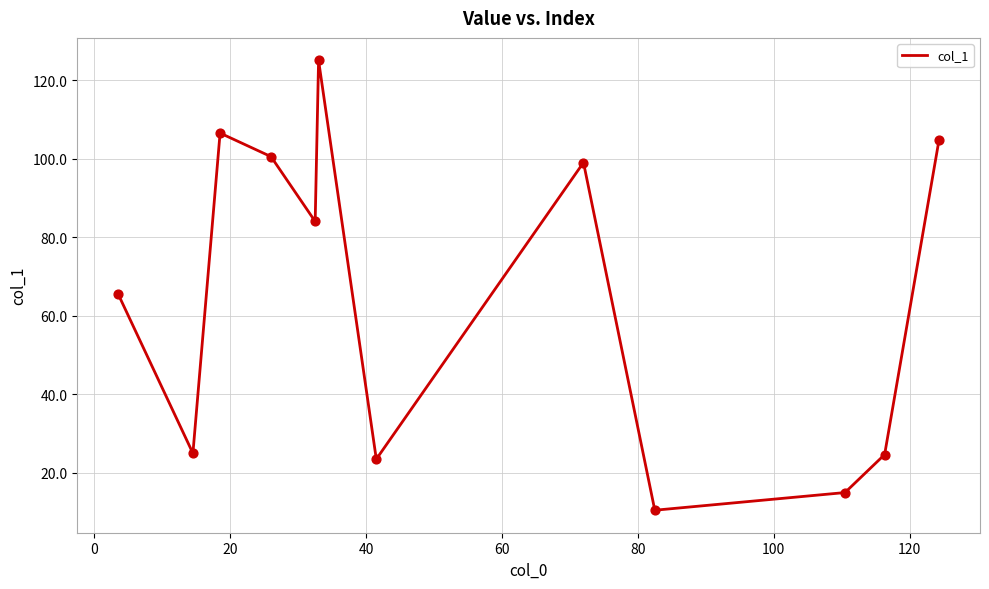

What is the greatest value displayed?

125.0